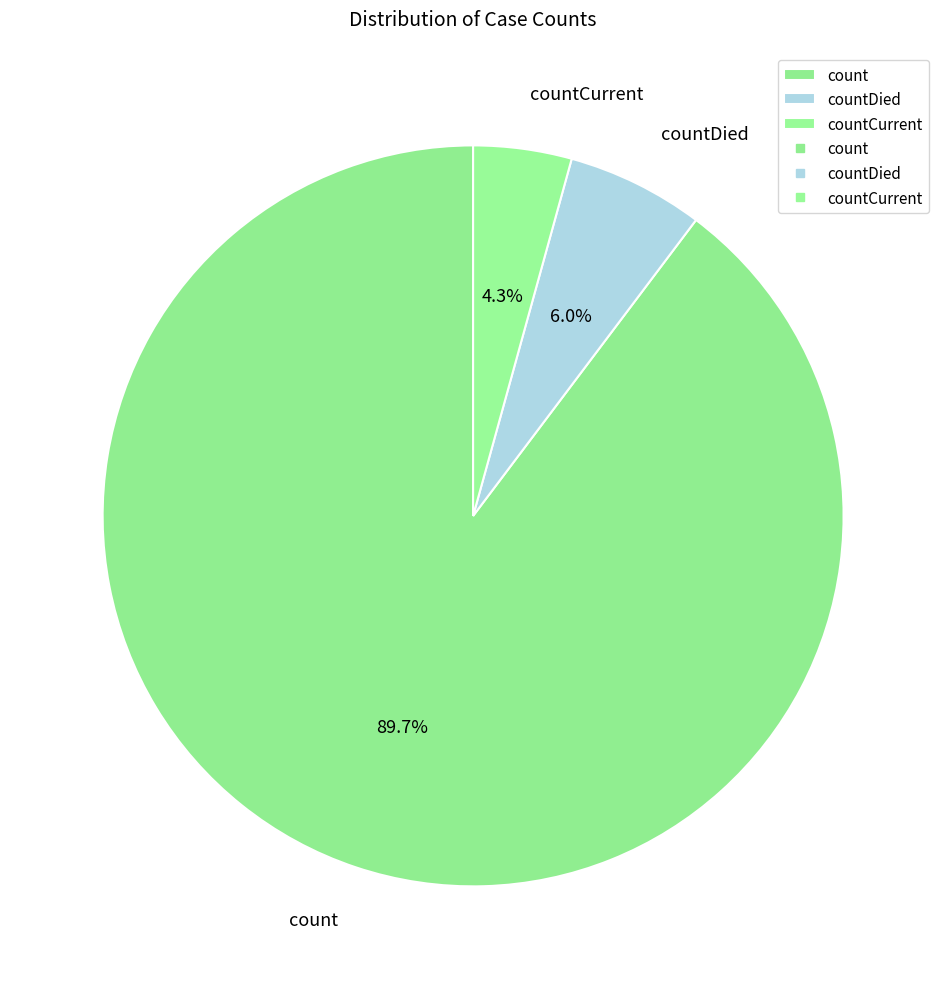

Count the number of slices in the pie.

3